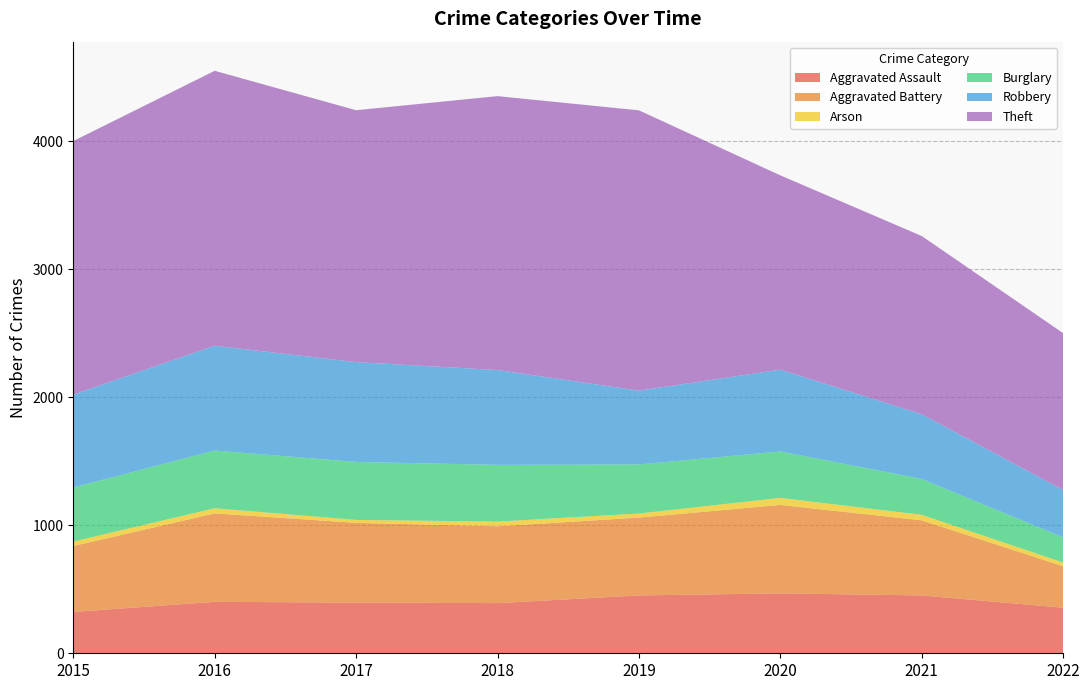

Reading left to right, list all the values displayed in this chart.

Aggravated Assault: 323	402	396	392	452	468	452	356
Aggravated Battery: 515	691	623	600	608	691	587	324
Arson: 35	40	23	37	32	55	43	29
Burglary: 422	451	453	443	383	363	280	196
Robbery: 726	819	780	741	577	639	506	371
Theft: 1981	2148	1968	2140	2190	1518	1392	1225